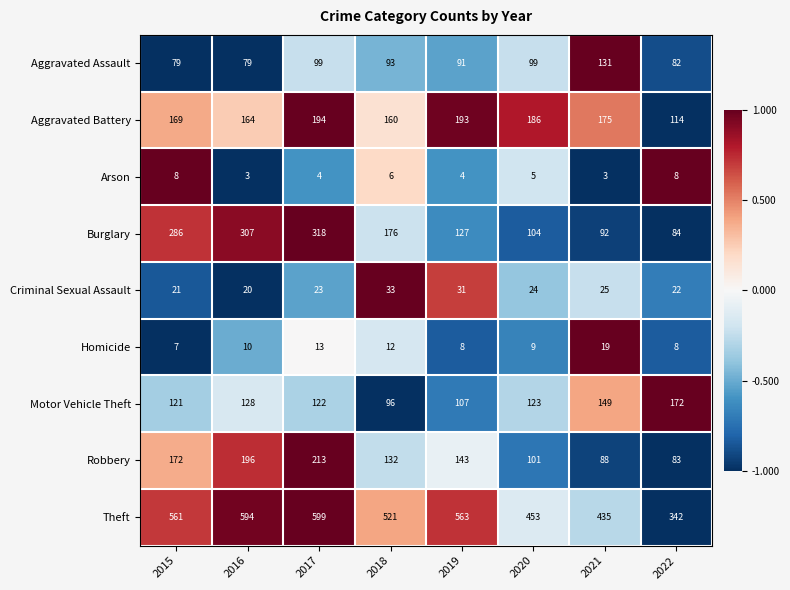

What is the lowest value of the Motor Vehicle Theft series?

96